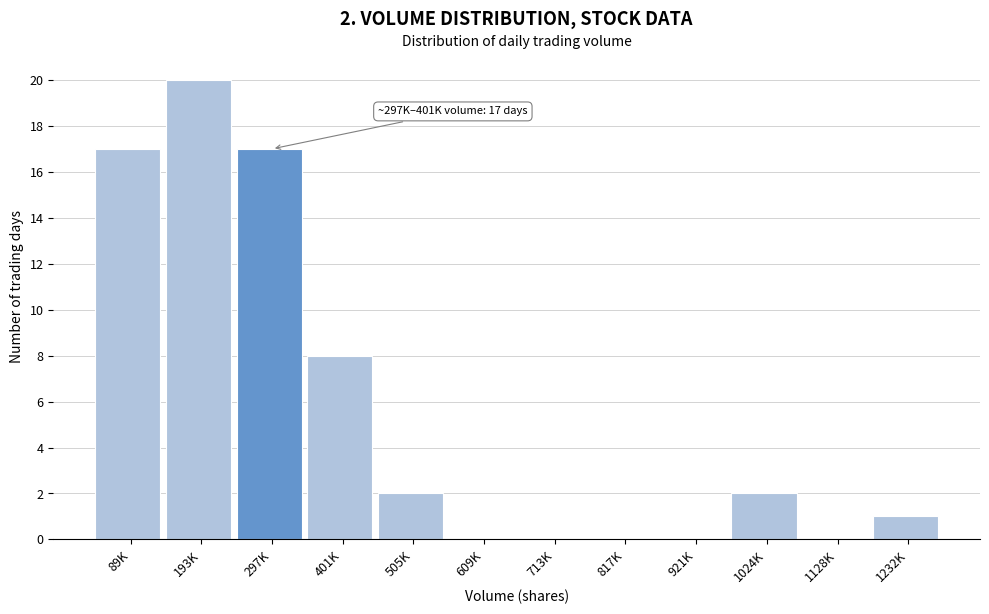

Reading left to right, extract all data points from this chart.

89K=17	193K=20	297K=17	401K=8	505K=2	609K=0	713K=0	817K=0	921K=0	1024K=2	1128K=0	1232K=1